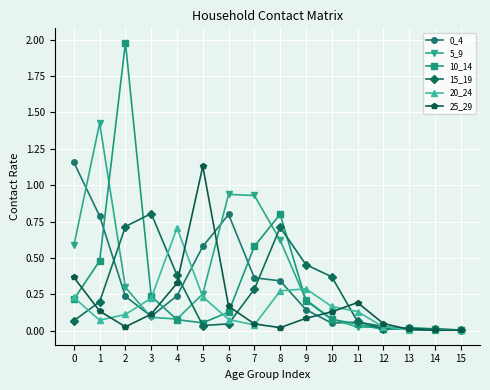

True or false: 0_4 has a value of 0.0 at 14.

True